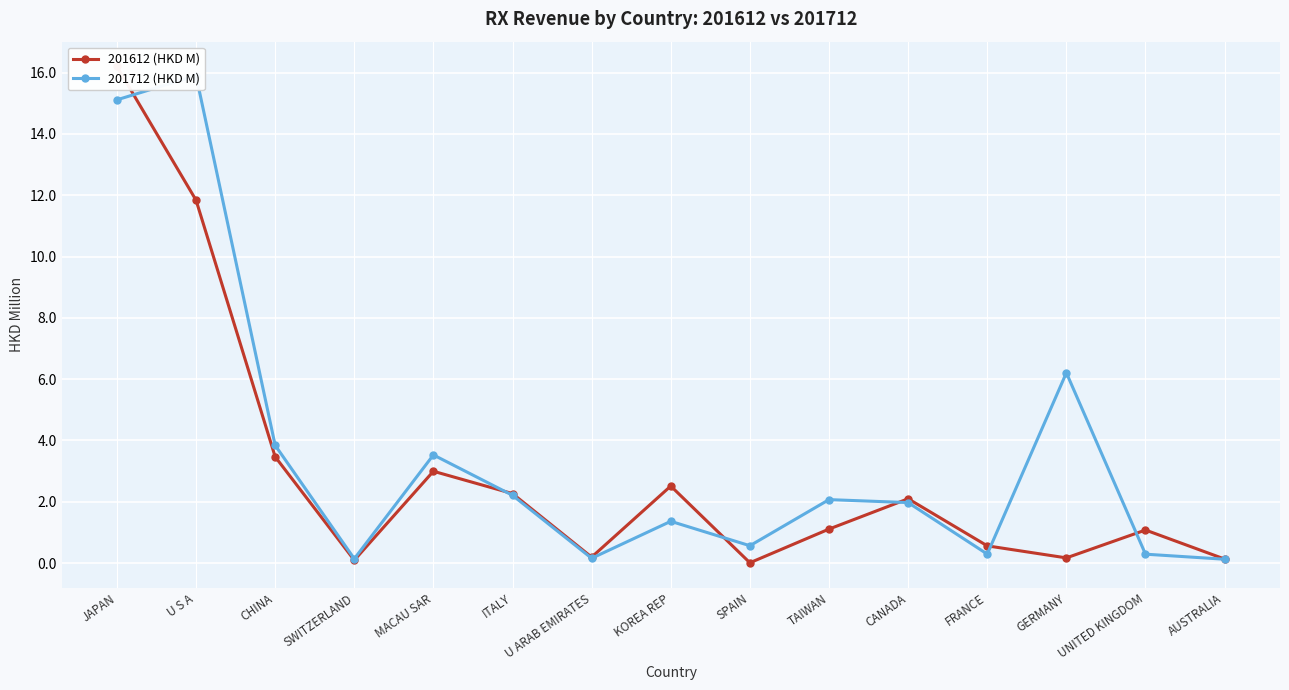

What is the label of the 9th point from the left?

SPAIN